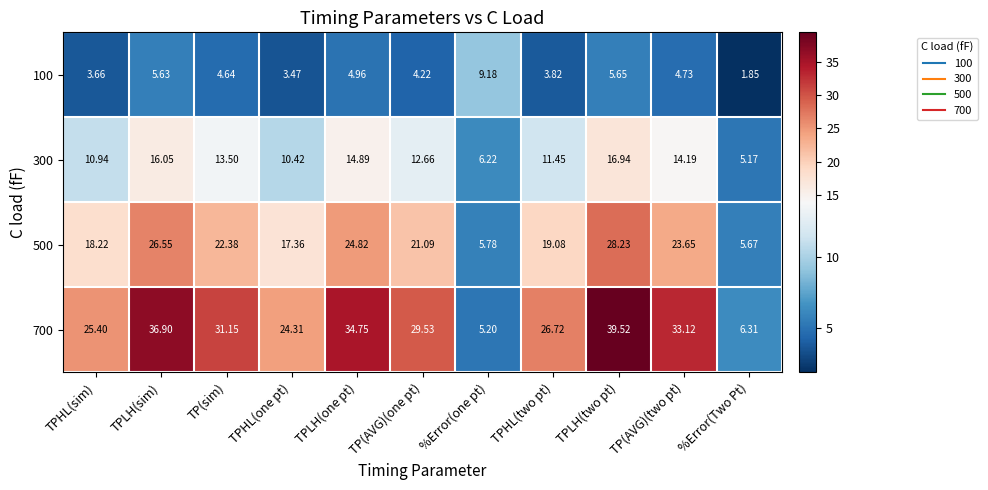

Is the value of 100 at TPLH(two pt) greater than the value of 700 at TPLH(sim)?

No